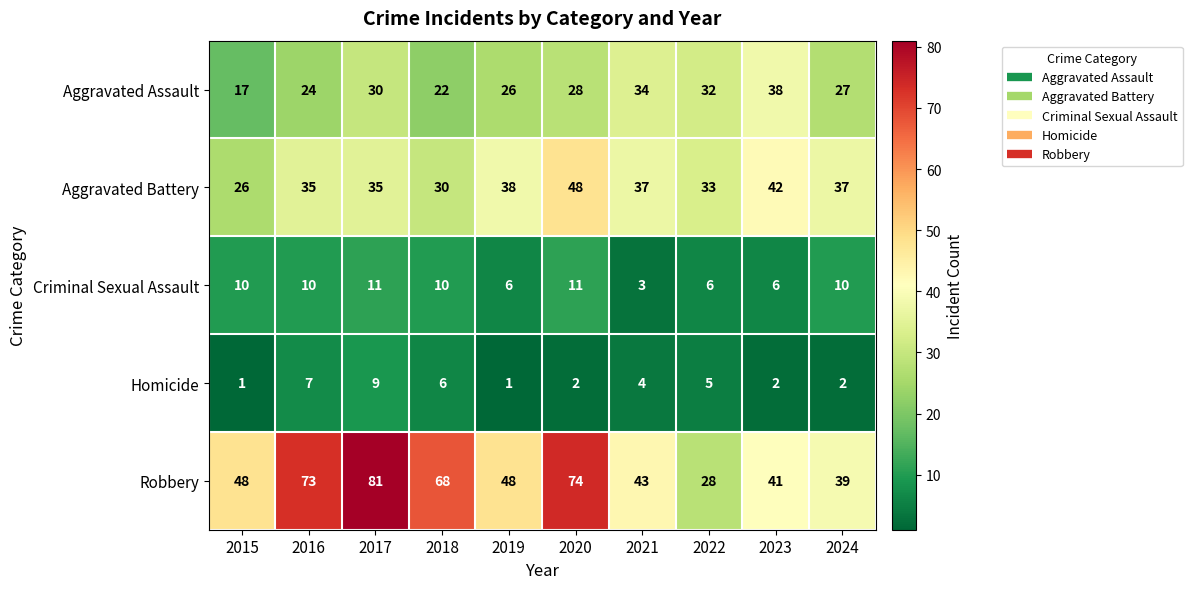

What is the difference between the Aggravated Assault values at 2015 and 2023?

21